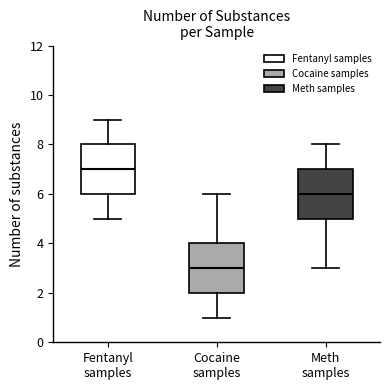

Reading left to right, transcribe this box plot: for each box, give where its median line is, the range the box spans, and where its two whiskers end, as read against the y-axis. The values are not printed on the chart, so give them approximately, as read against the axis.

Fentanyl samples: median 7, box 6 to 8, whiskers 5 to 9
Cocaine samples: median 3, box 2 to 4, whiskers 1 to 6
Meth samples: median 6, box 5 to 7, whiskers 3 to 8